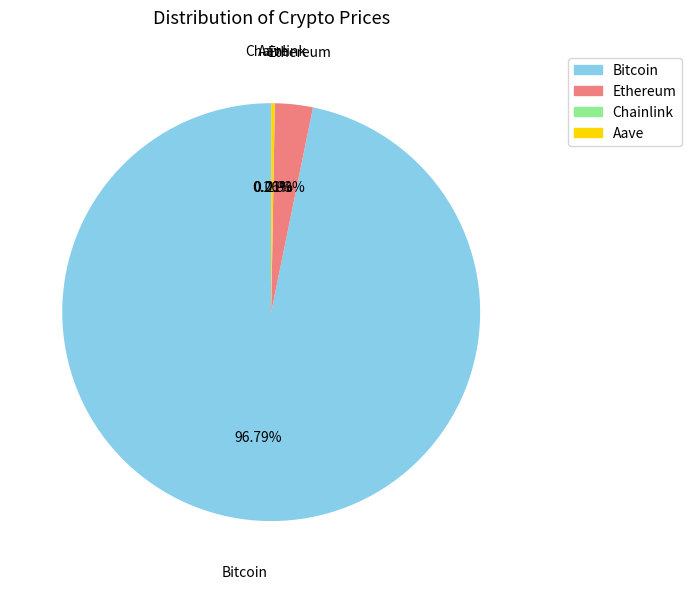

What is the majority slice?

Bitcoin